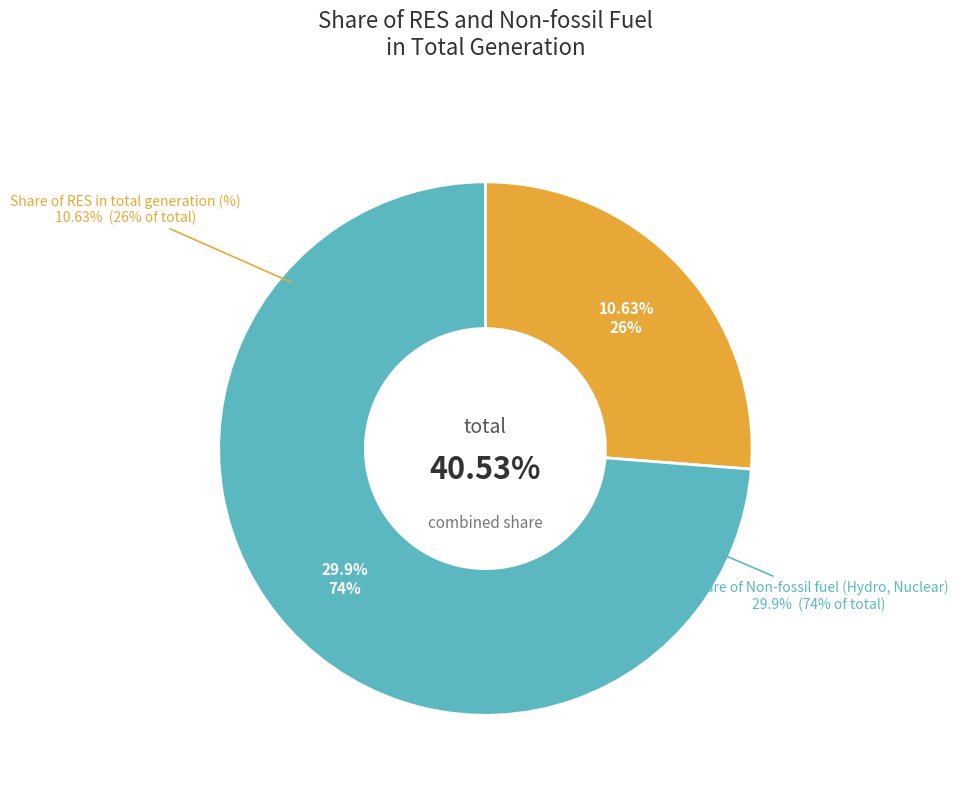

To the nearest percent, what is the difference between the largest and smallest slice percentages?

48%